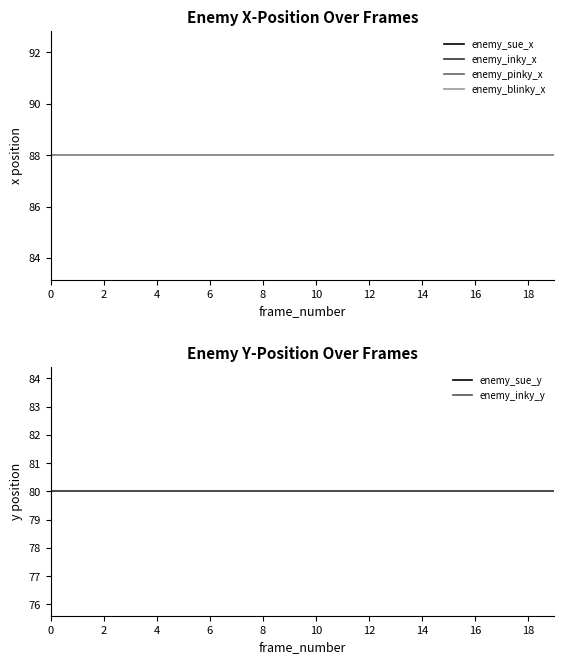

True or false: enemy_sue_y and enemy_sue_x intersect in this chart.

False